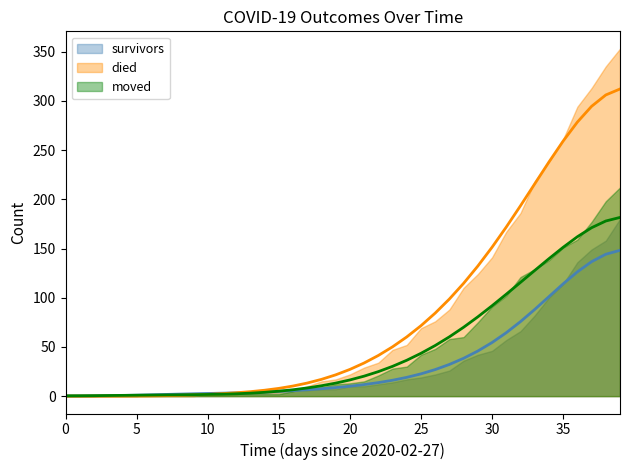

What are all the series names shown in the legend?

survivors, died, moved